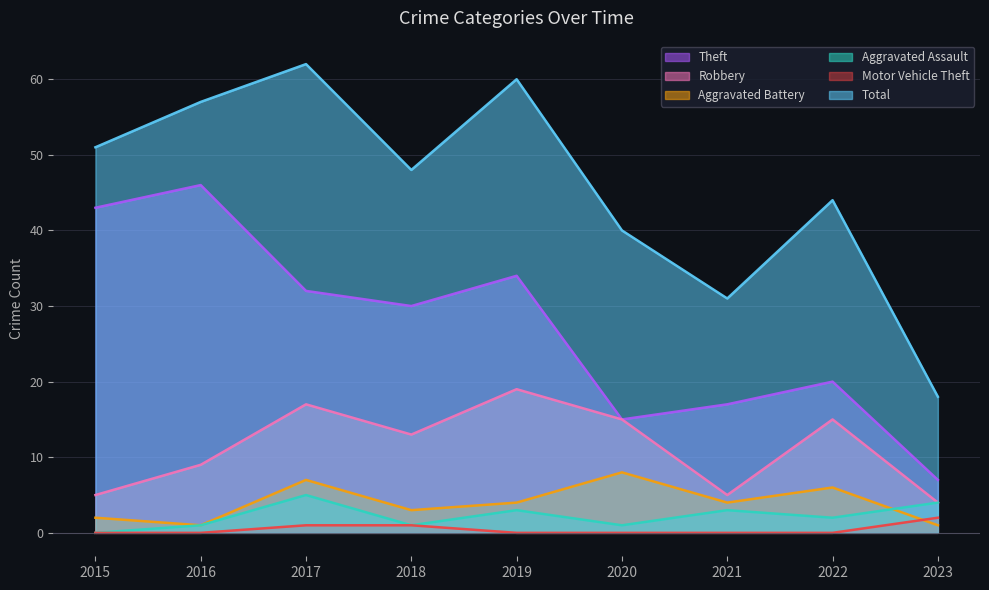

Which series changed the most between 2017 and 2021?

Total